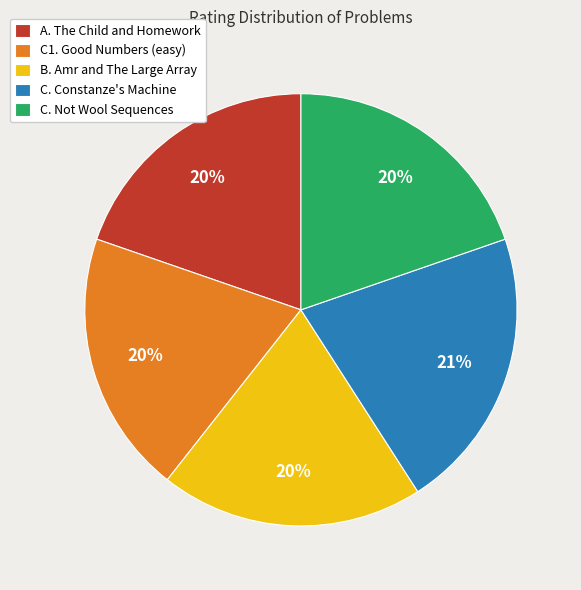

Is it true that C1. Good Numbers (easy) is 20% of the pie?

True